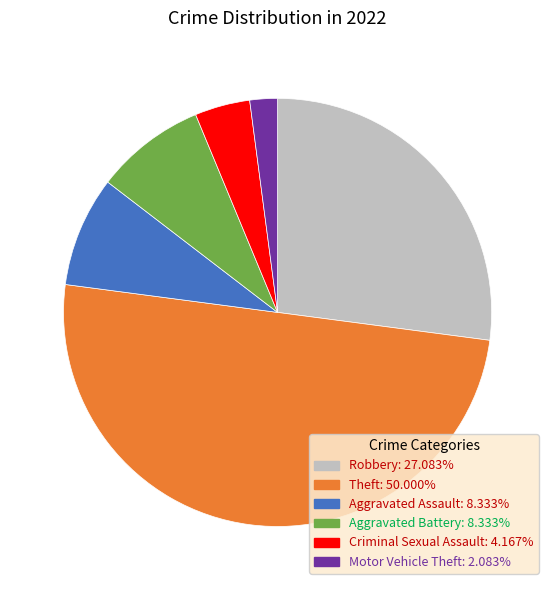

Between Robbery and Criminal Sexual Assault, which is larger?

Robbery